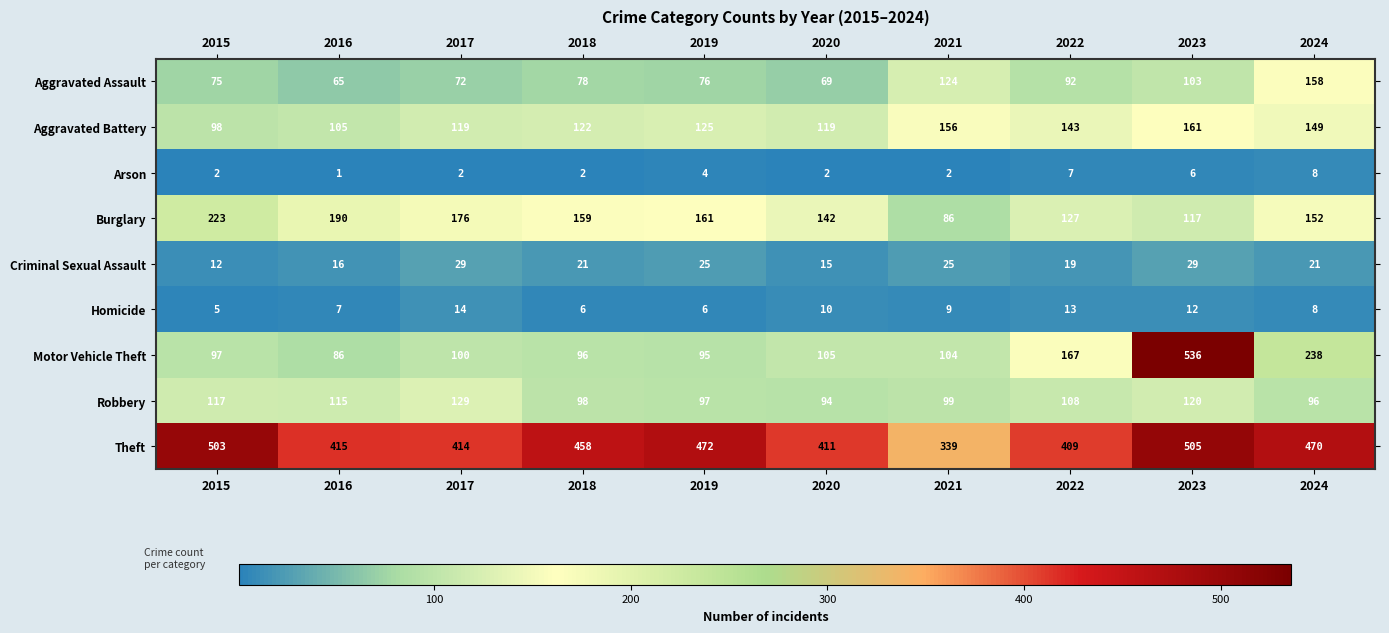

At which category is the sum across all series the highest?

2023